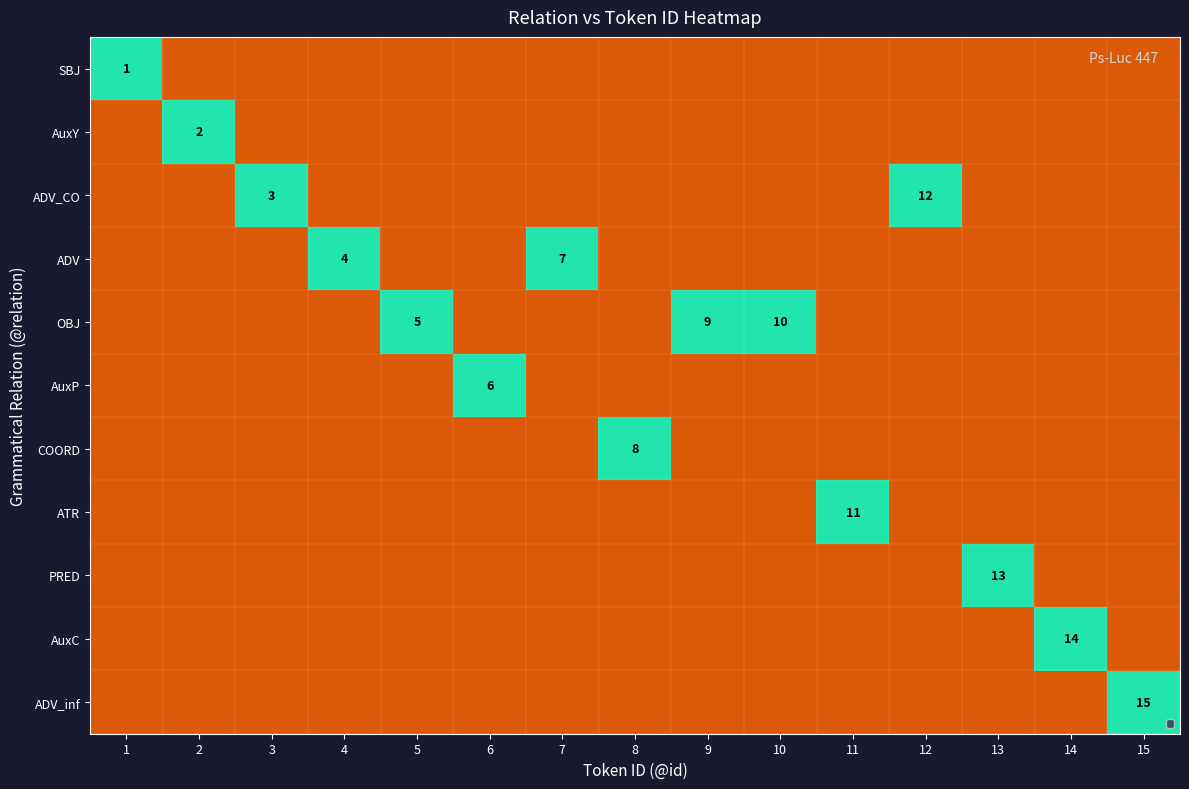

How many SBJ values are between 0 and 1?

15